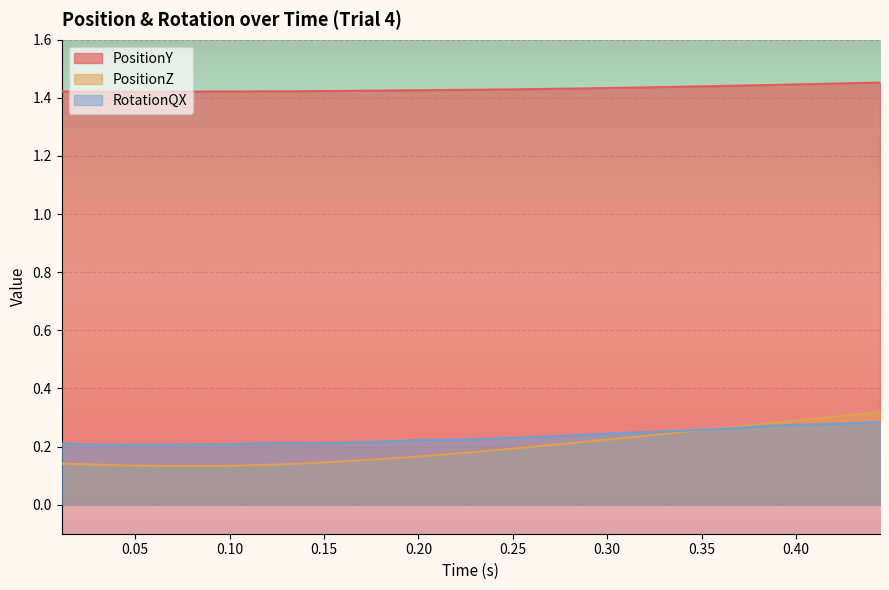

Which series has the largest total across all categories?

PositionY